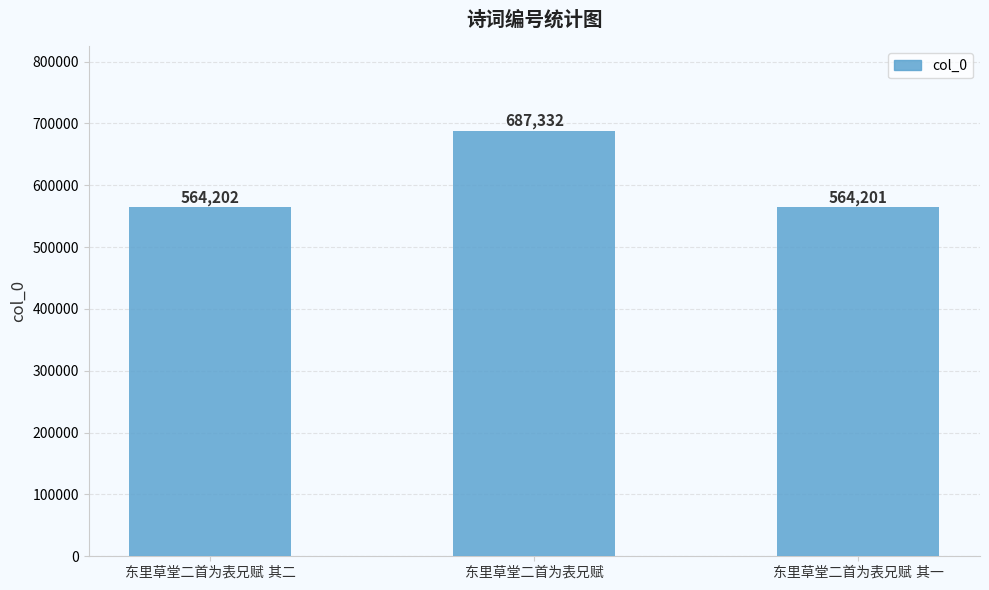

What is the smallest value displayed?

564201